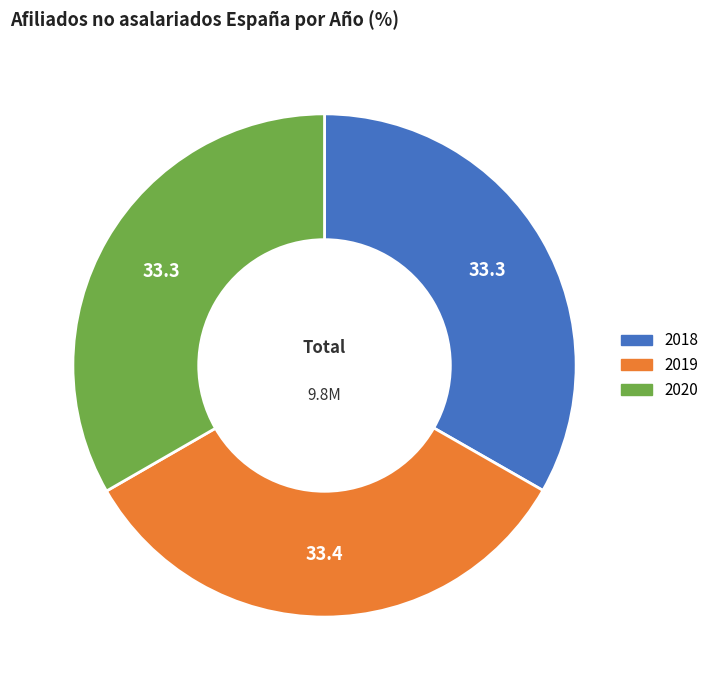

Does 2018 account for over 50% of the chart?

No